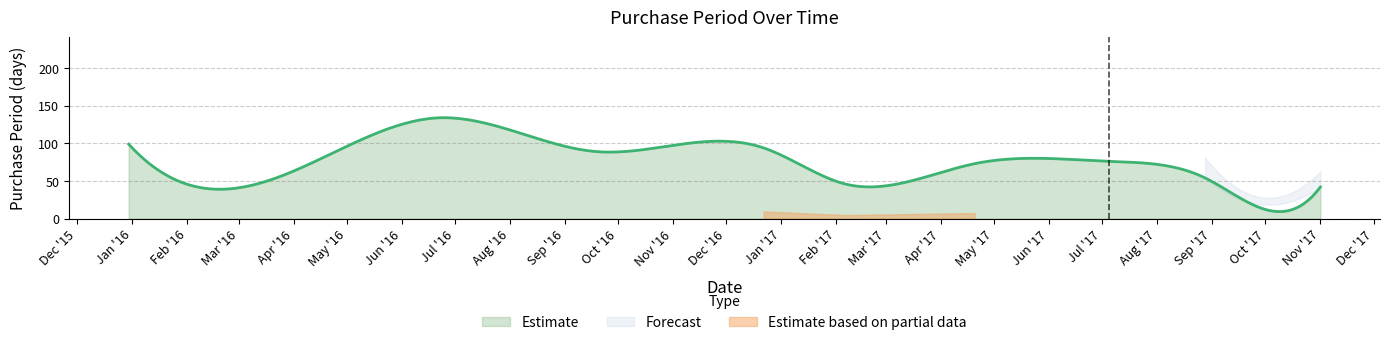

Count the number of values greater than 73.

5